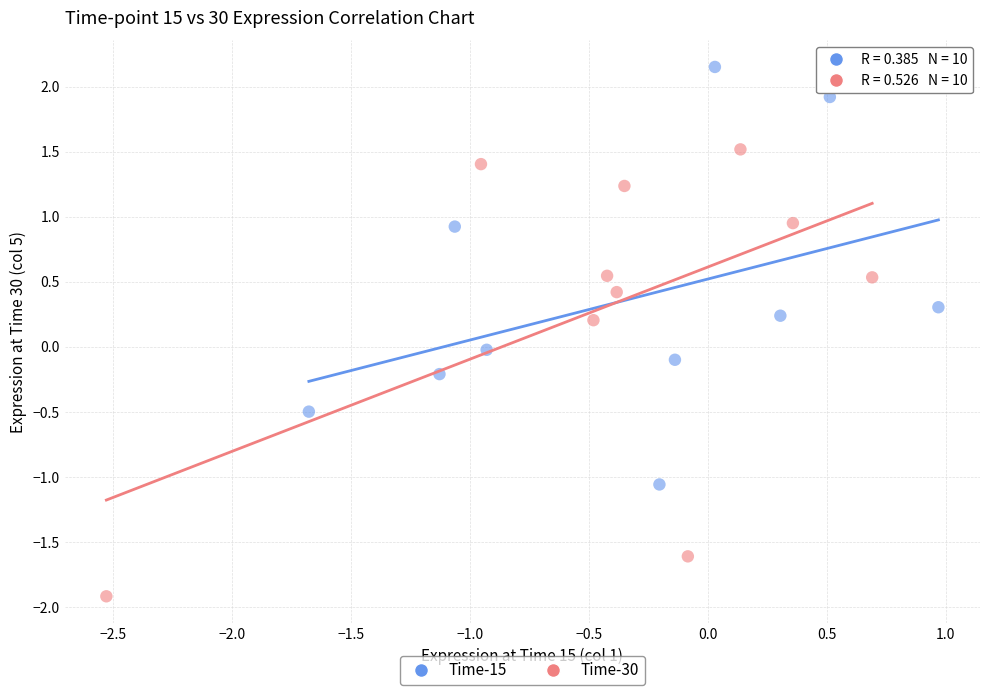

Which series contains the highest Y value?

Time-15